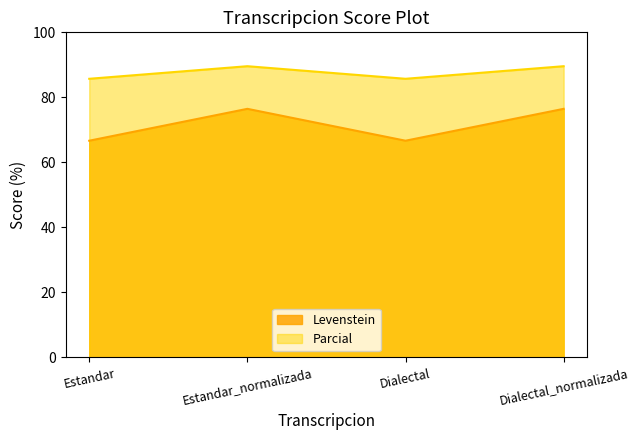

The Parcial series shows 124.0 at Dialectal. True or false?

False